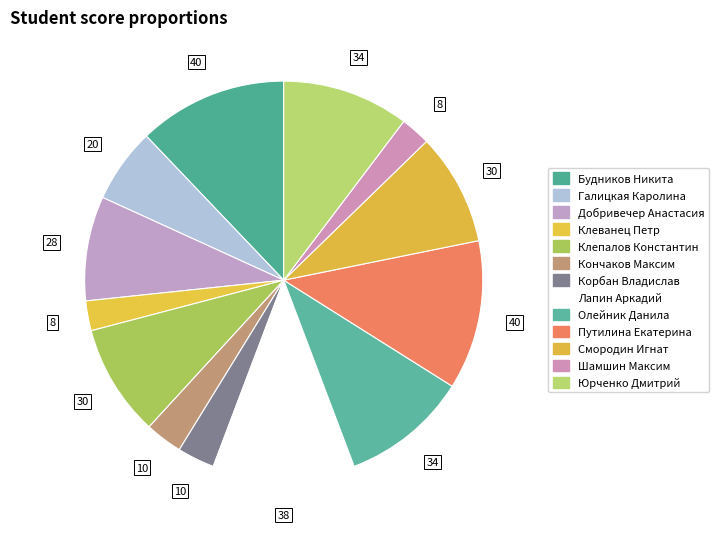

How many slices are in this pie chart?

13